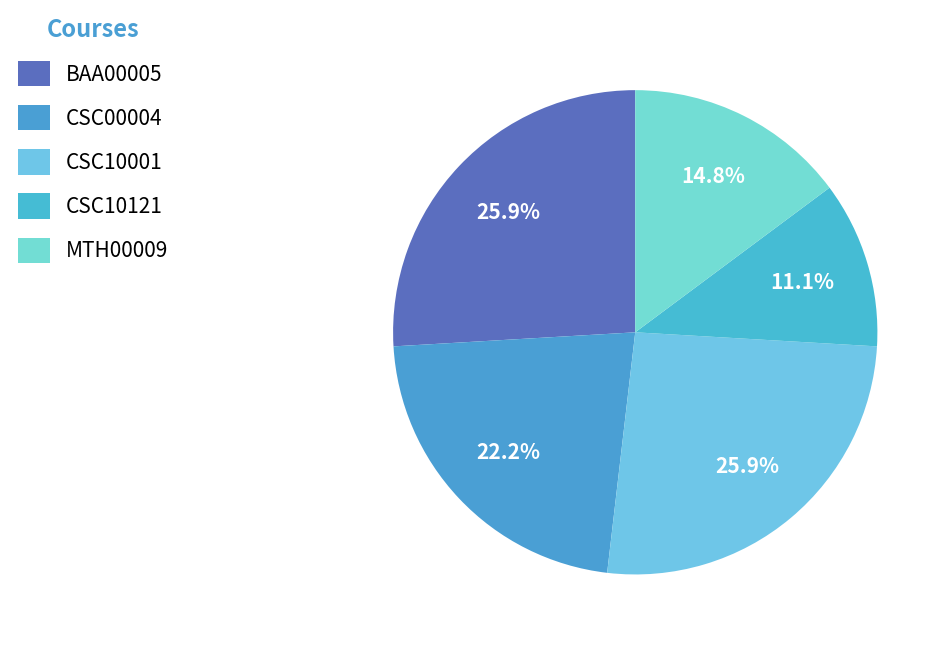

True or false: CSC10121 accounts for 37% of the total.

False